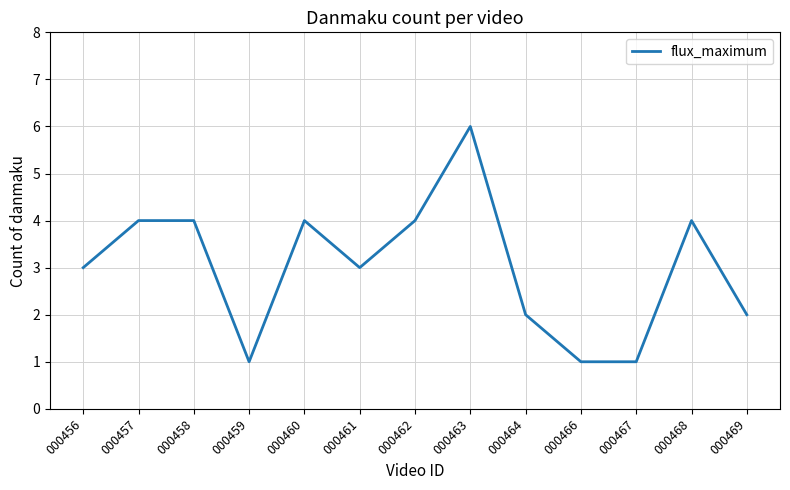

What is the change in value from 000458 to 000463?

+2